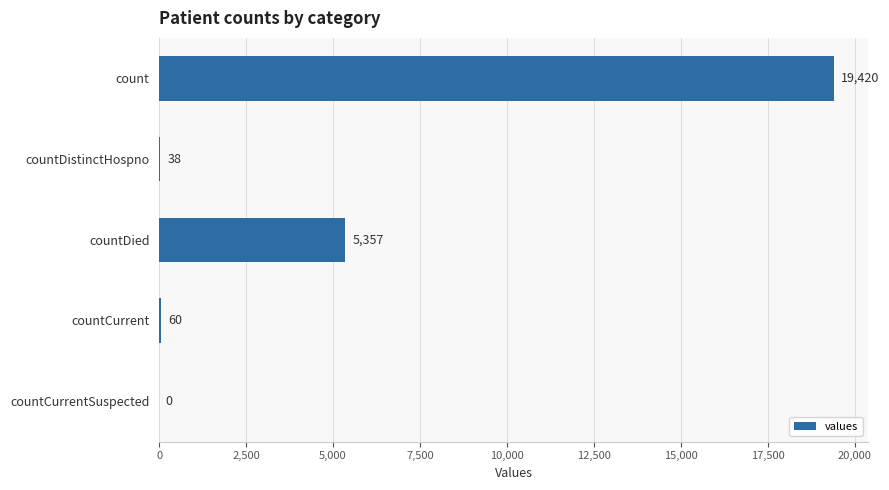

What is the ratio of the value at count to the value at countDied?

3.6